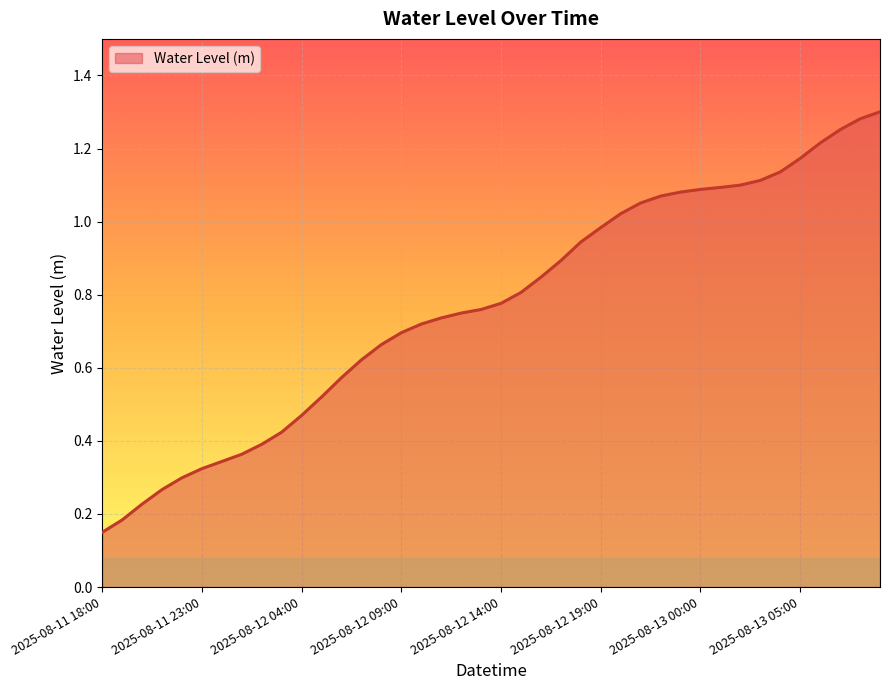

Is this an area chart (filled region under the line)?

Yes